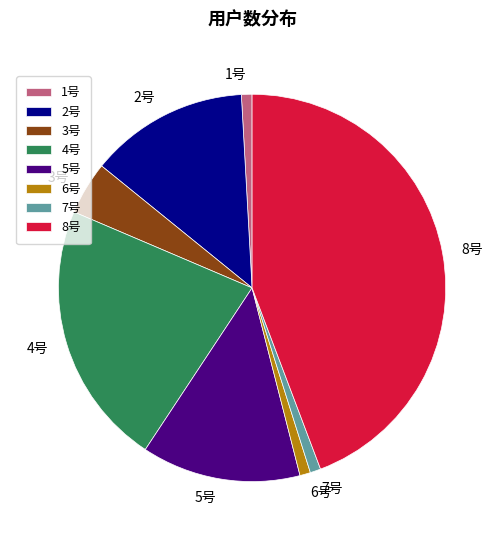

Is there a majority slice in this chart?

No